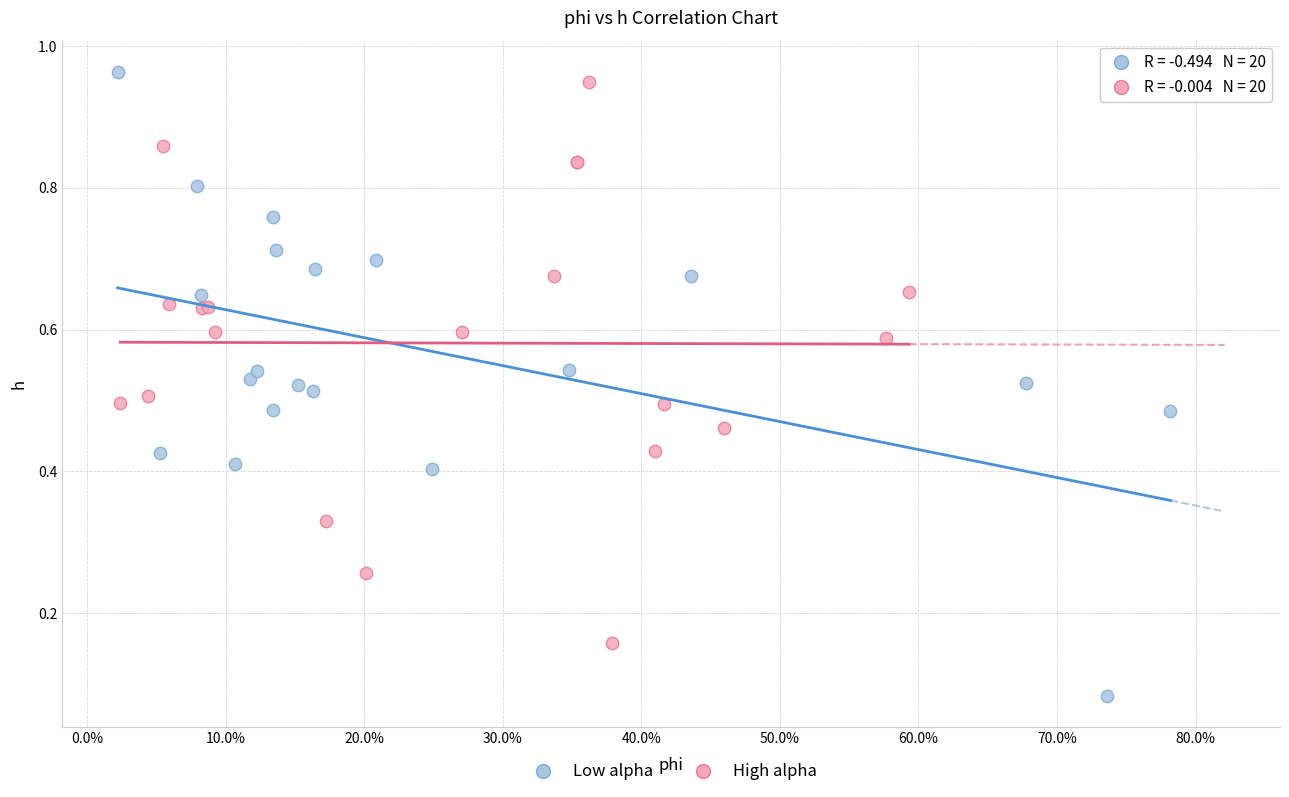

Which series has the widest spread of Y values?

Low alpha